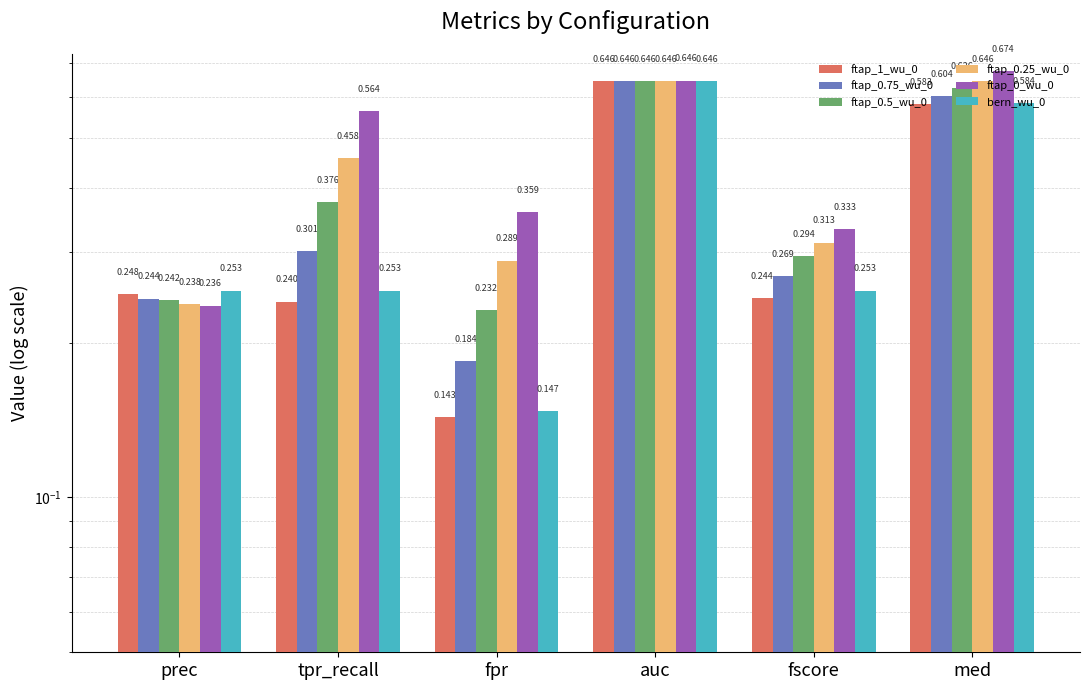

What is the value of the ftap_0.5_wu_0 bar at the 3rd from the left?

0.2